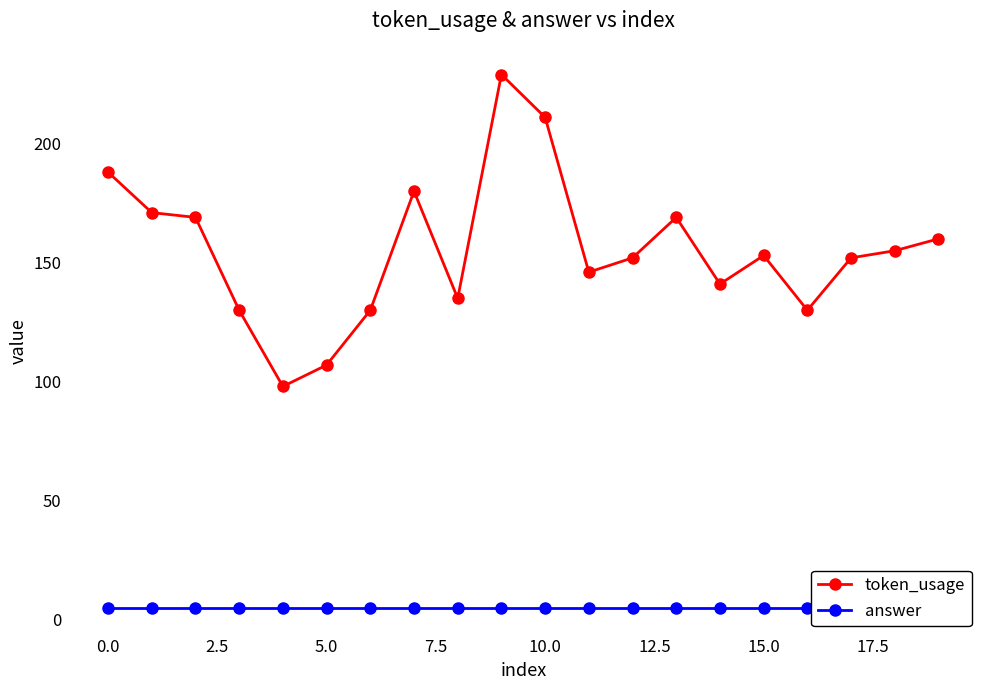

Reading left to right, what are all the values shown in this chart?

token_usage: 188	171	169	130	98	107	130	180	135	229	211	146	152	169	141	153	130	152	155	160
answer: 5	5	5	5	5	5	5	5	5	5	5	5	5	5	5	5	5	5	5	5